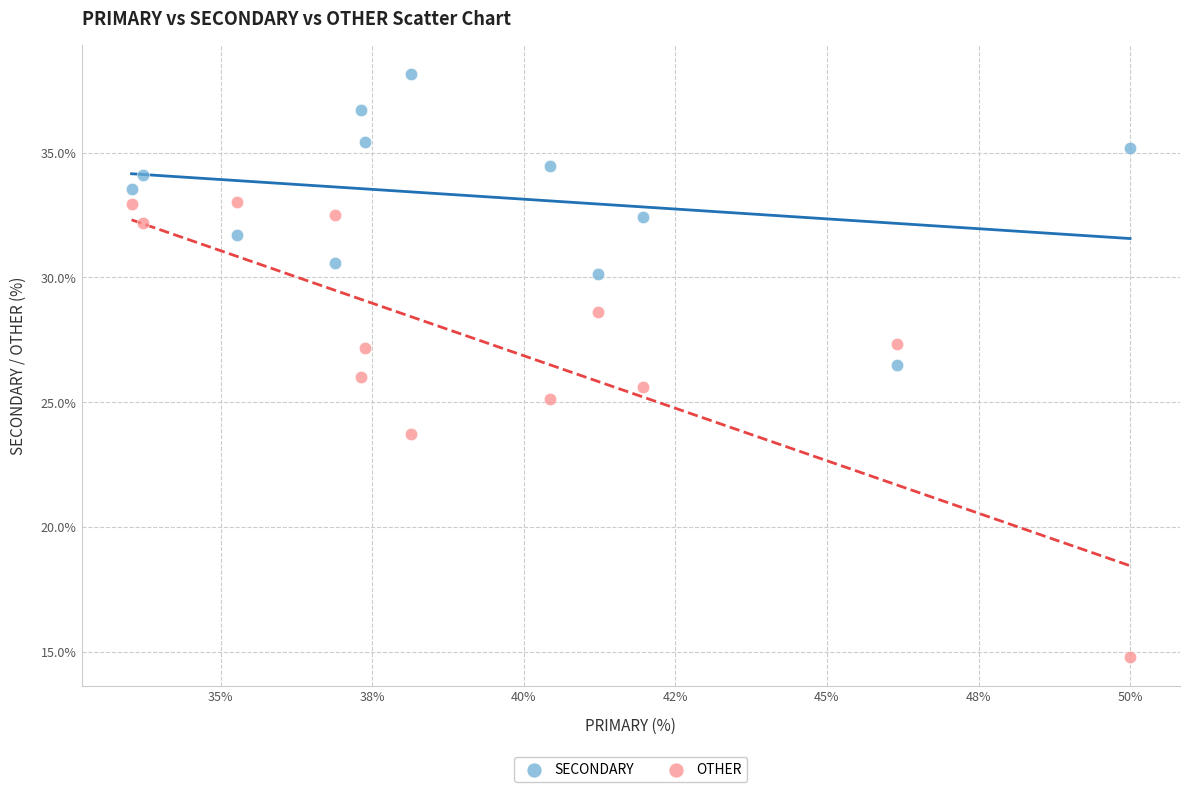

Which series has the widest spread of Y values?

OTHER